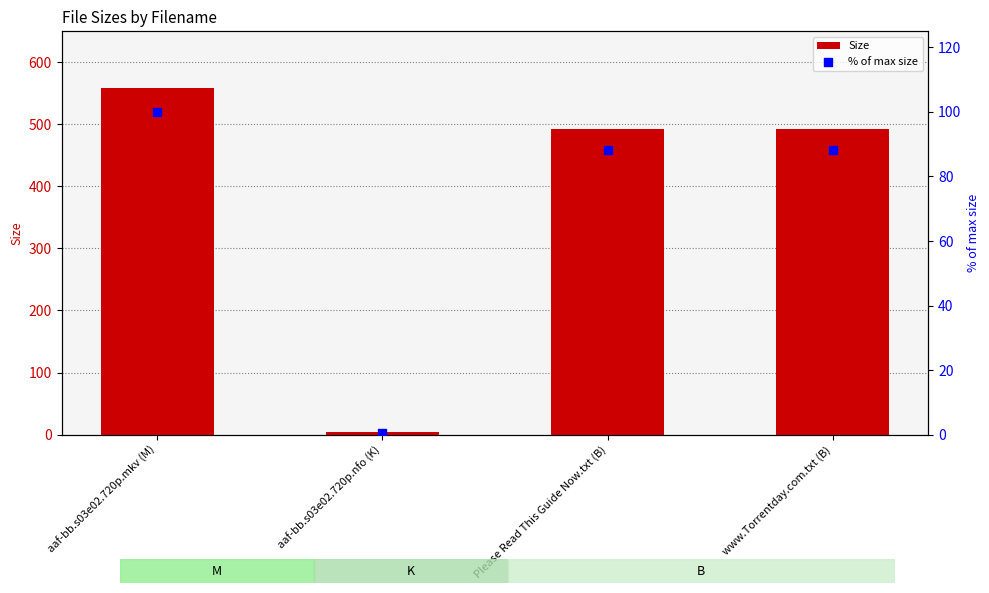

What is the total value across all series at Please Read This Guide Now.txt (B)?

581.2